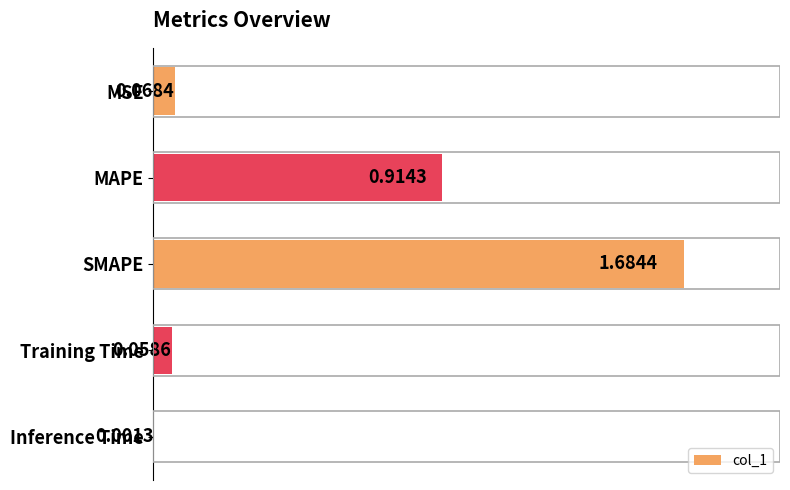

Which label corresponds to the largest value in the chart?

SMAPE